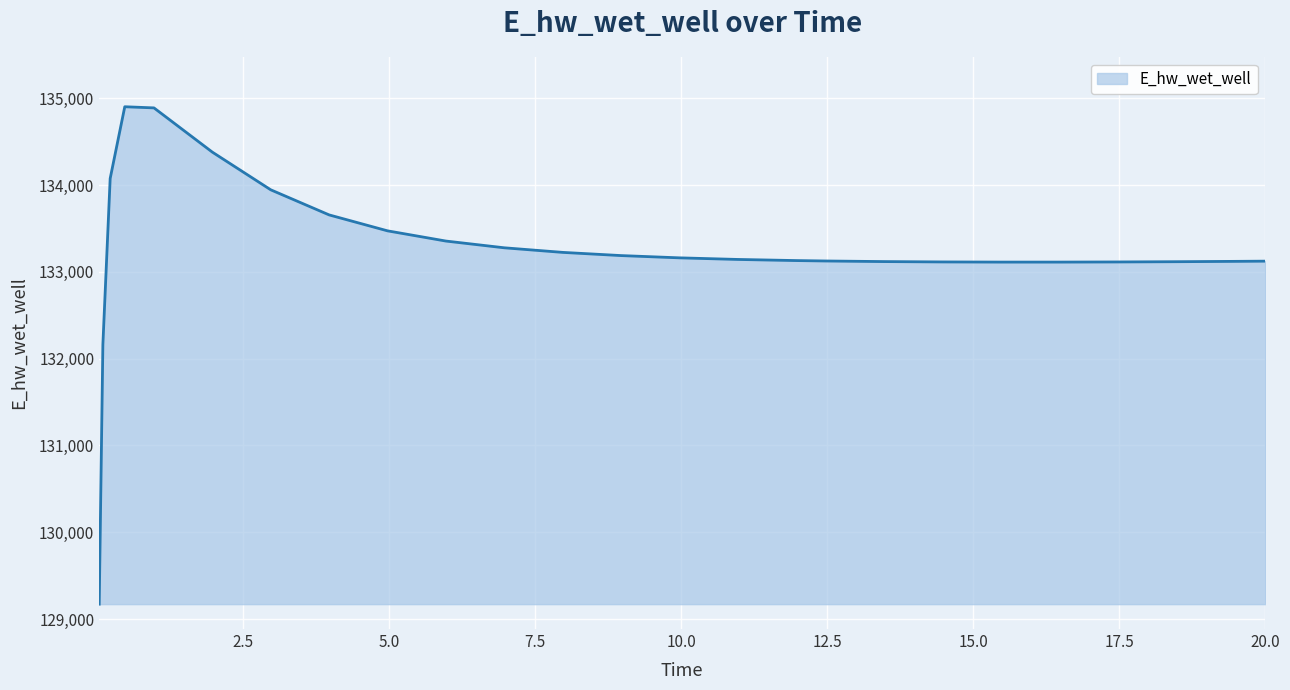

What is the difference between the maximum and minimum values?

5729.3